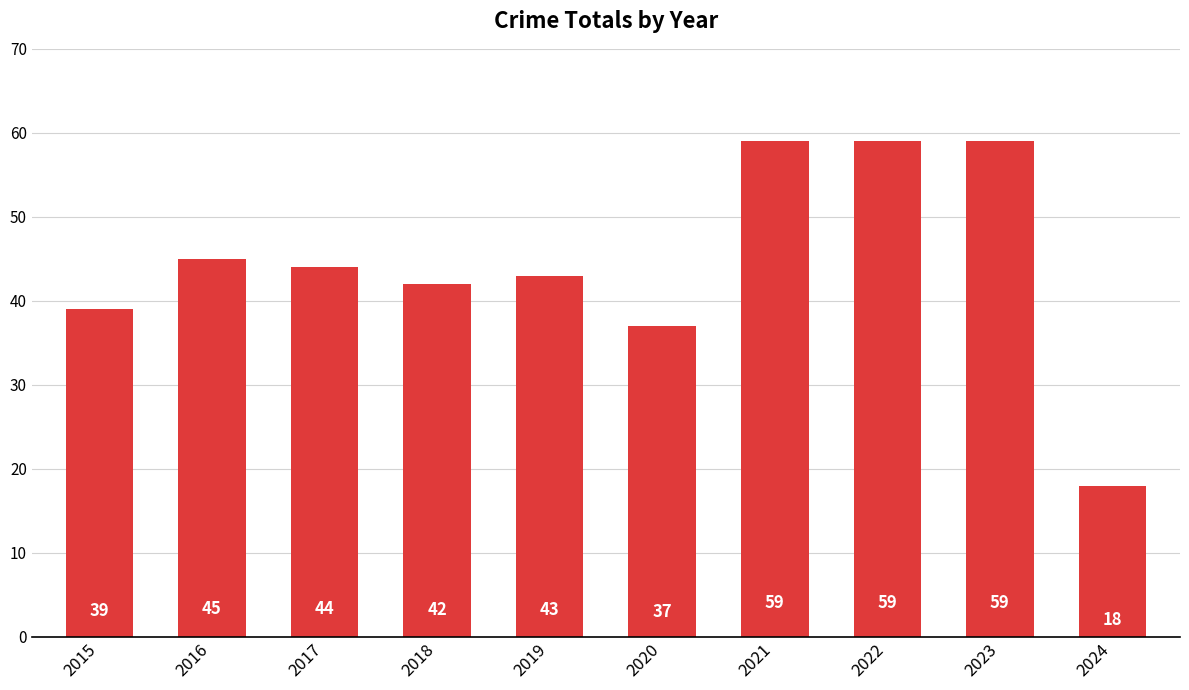

Reading left to right, extract all data points from this chart.

2015=39	2016=45	2017=44	2018=42	2019=43	2020=37	2021=59	2022=59	2023=59	2024=18